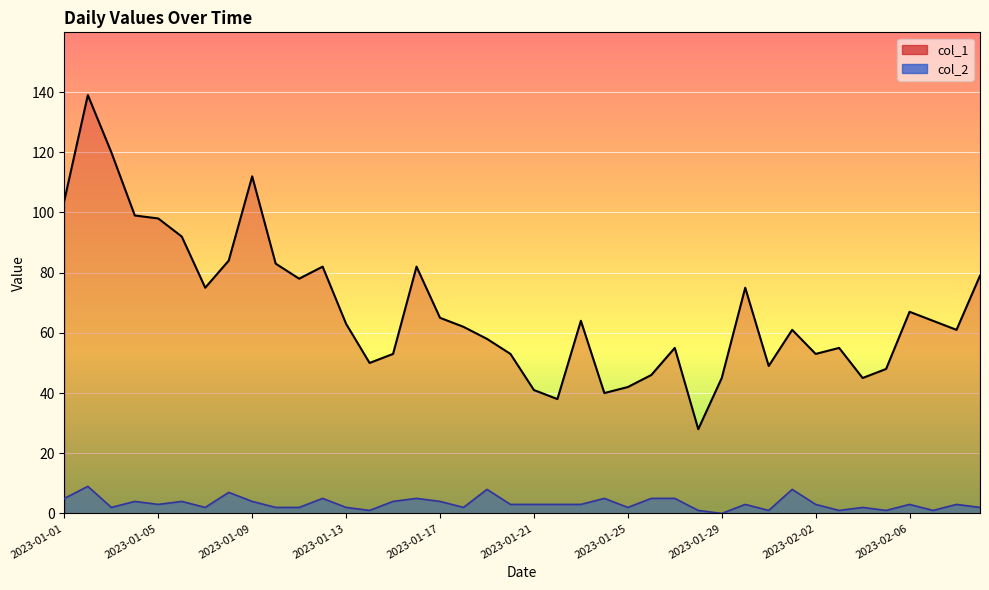

Which series has the largest total across all categories?

col_1